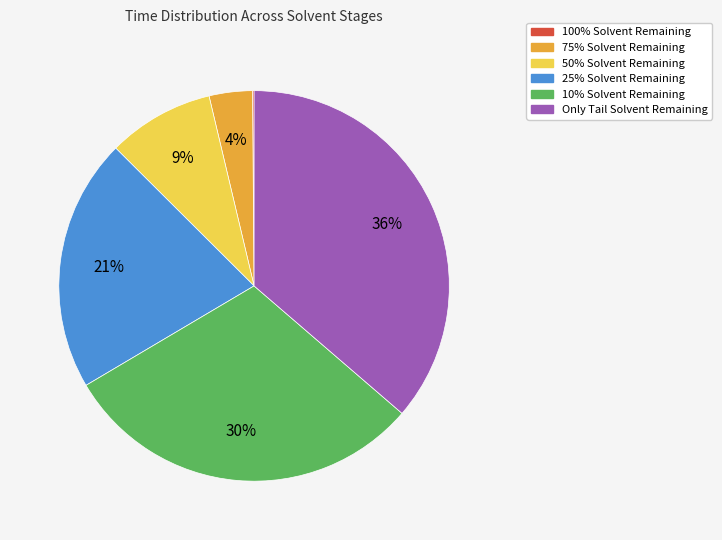

Which has a higher value, 10% Solvent Remaining or 25% Solvent Remaining?

10% Solvent Remaining